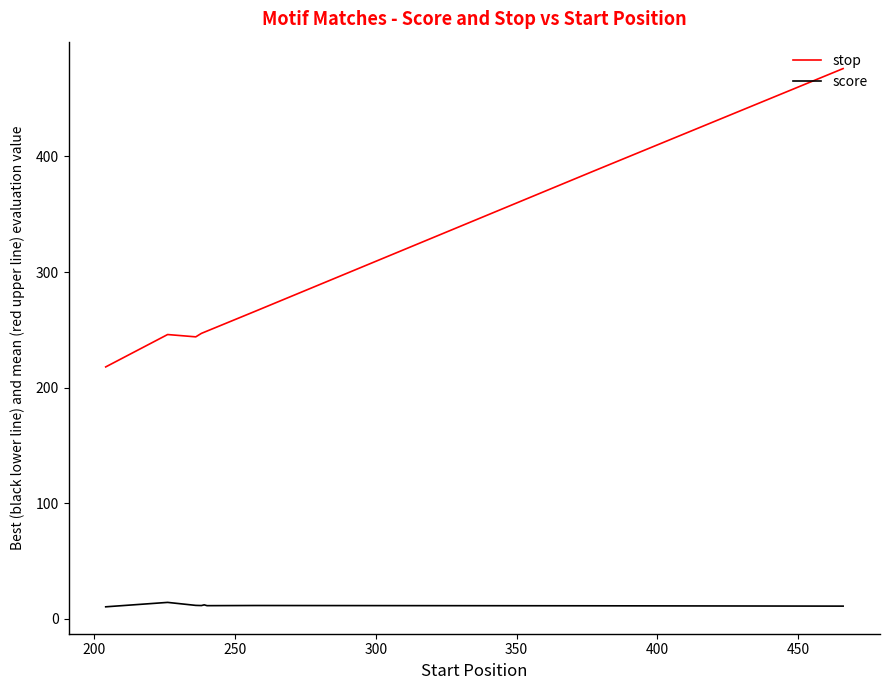

True or false: score and stop cross at least once.

False